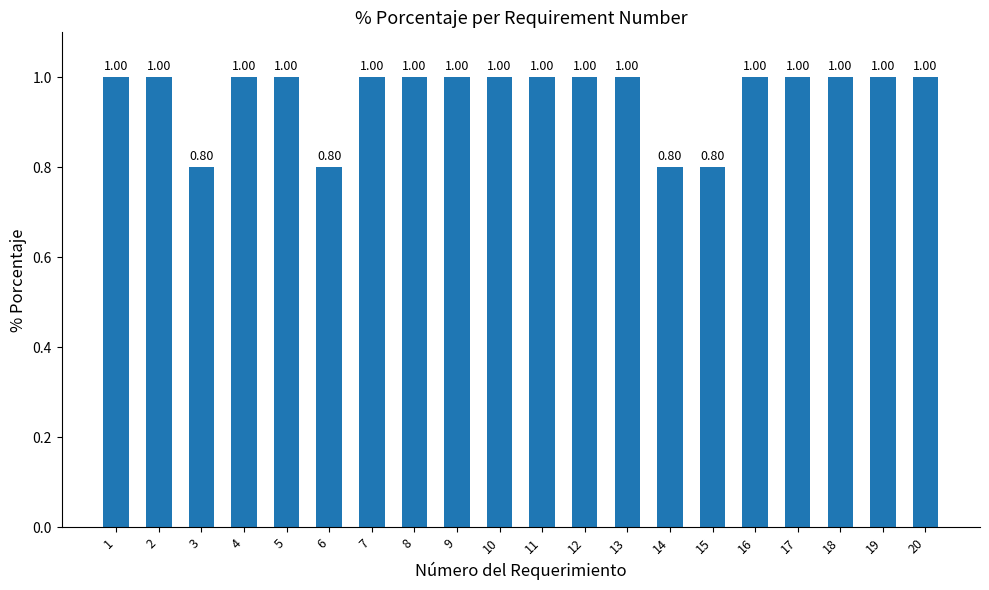

What is the maximum value shown in the chart?

1.0